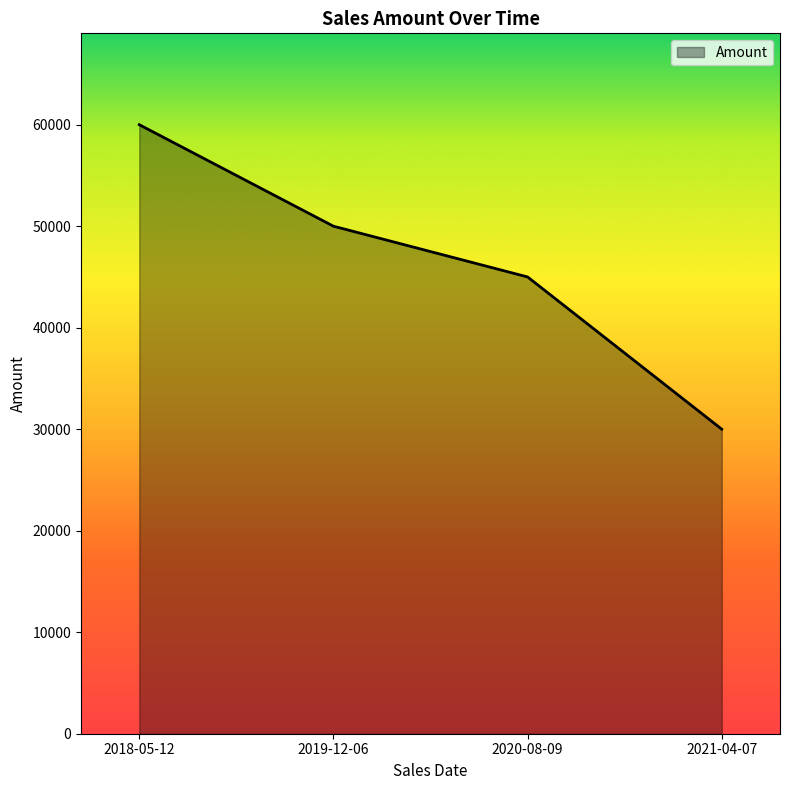

What is the sum of all values?

185000